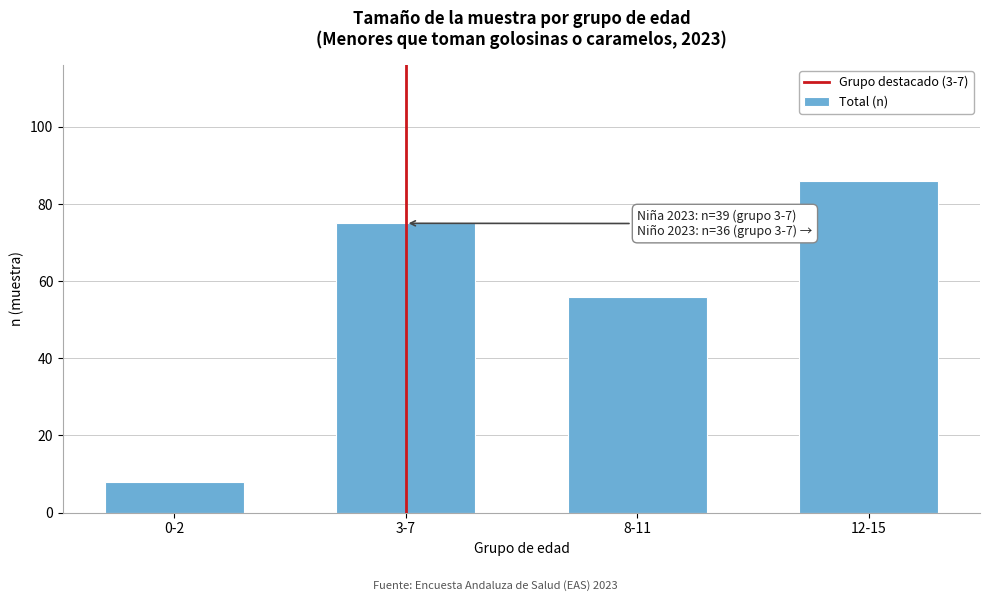

Reading left to right, extract all data points from this chart.

0-2=8	3-7=75	8-11=56	12-15=86